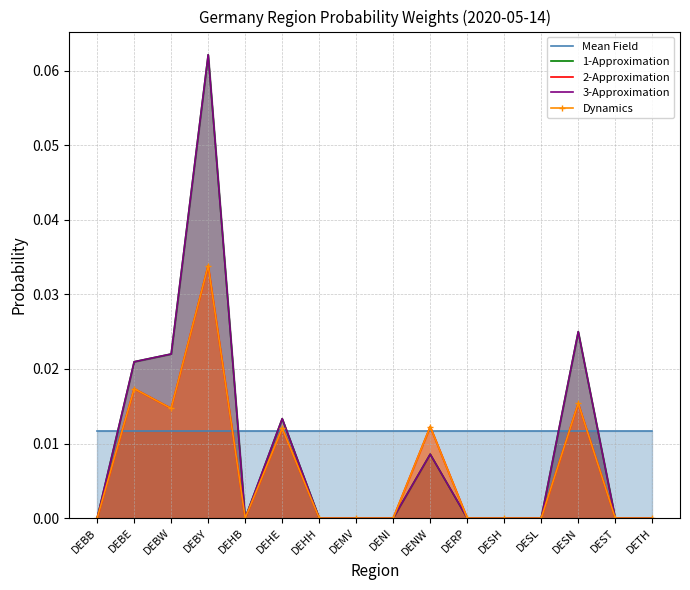

How many distinct data groups are displayed?

5